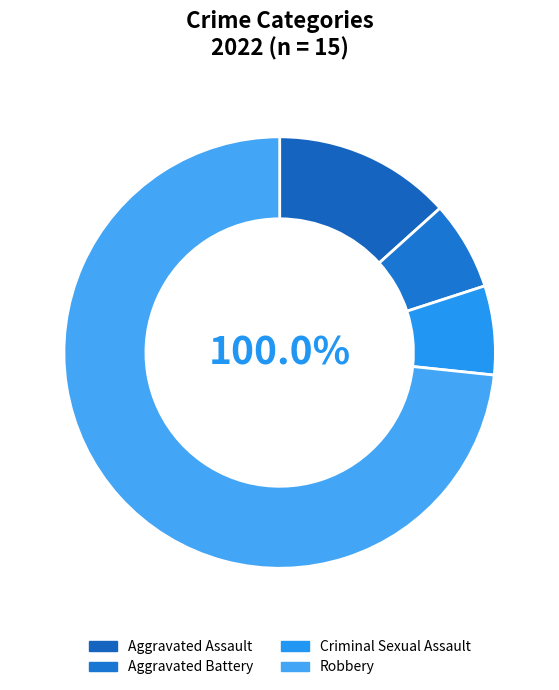

To the nearest percent, what percentage of the pie is Criminal Sexual Assault?

7%